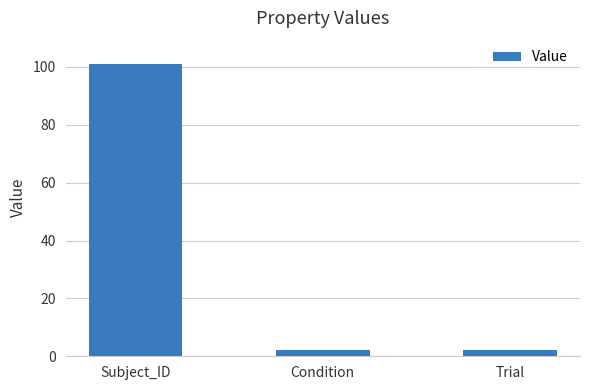

What is the label of the 3rd bar from the right?

Subject_ID